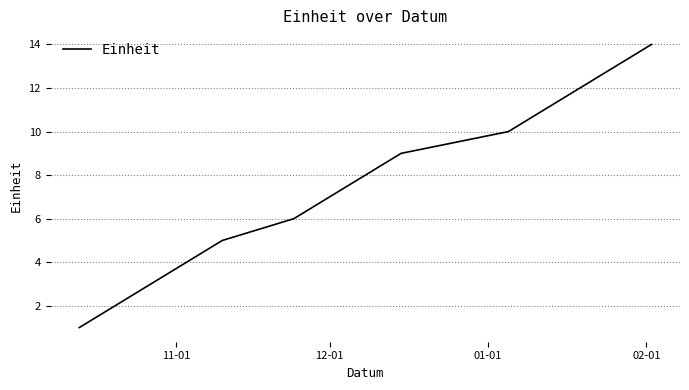

What is the difference between the maximum and minimum values?

13